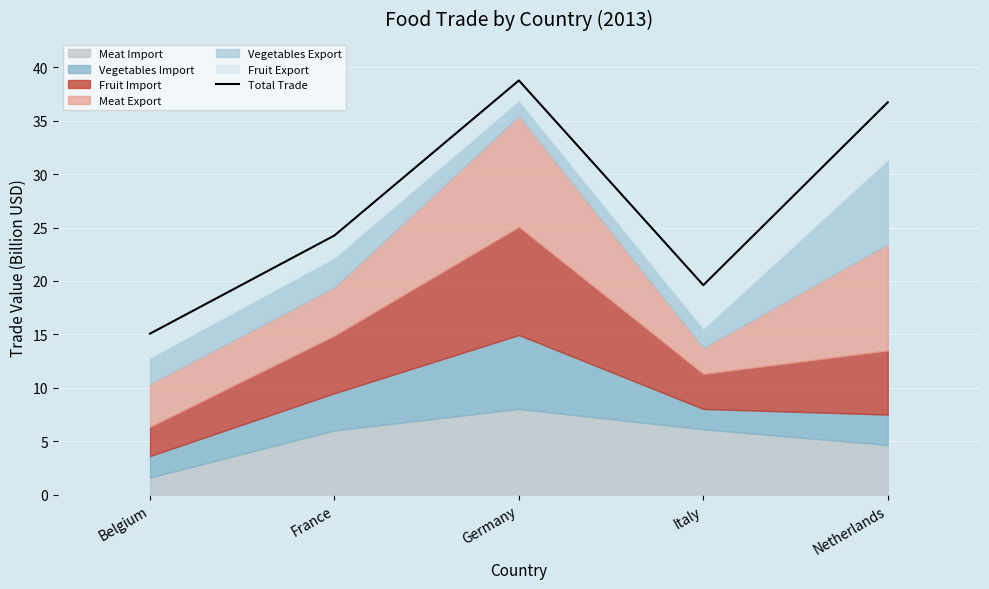

How many lines are shown in the chart?

1